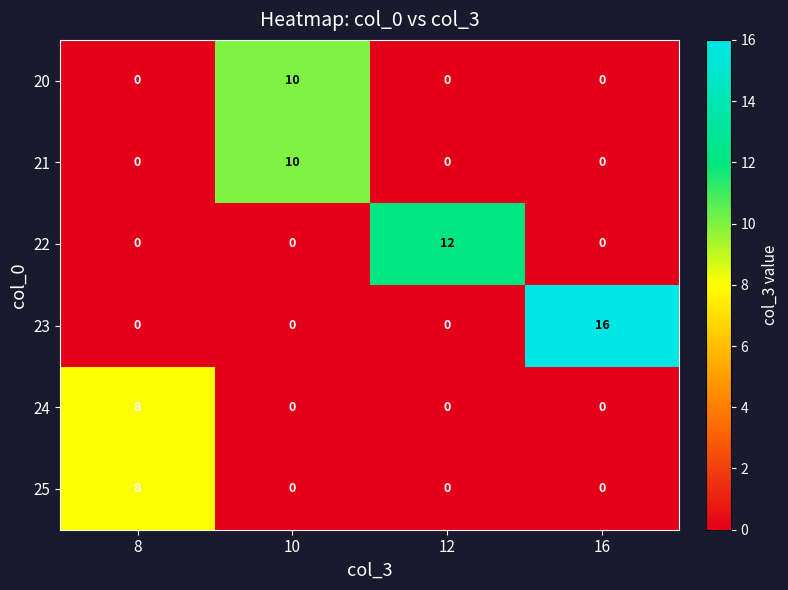

Is it true that 20 equals -6 at 8?

False